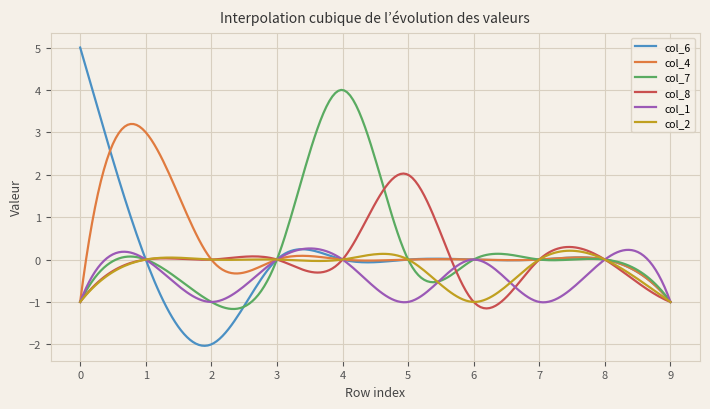

What is the highest value of the col_4 series?

3.2